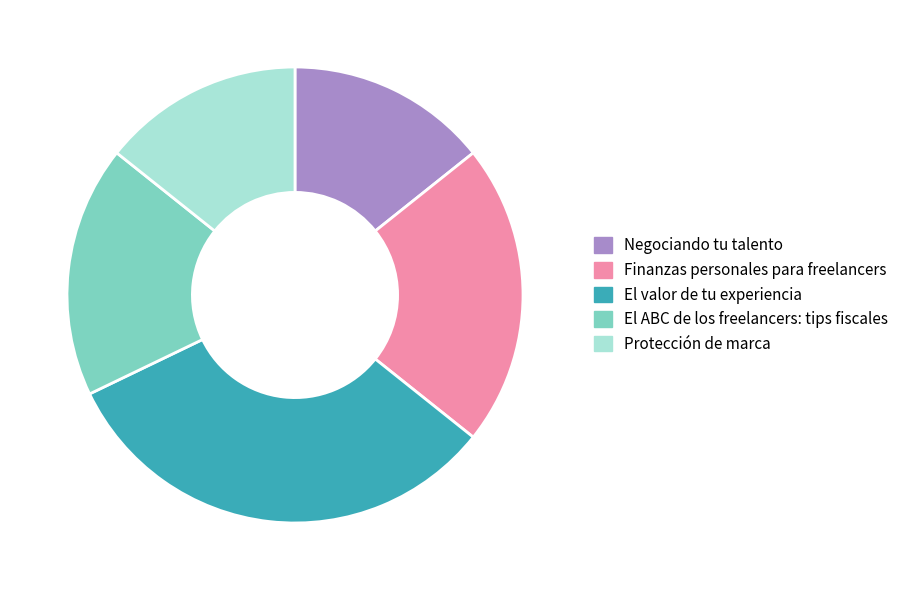

True or false: Finanzas personales para freelancers accounts for 21% of the total.

True